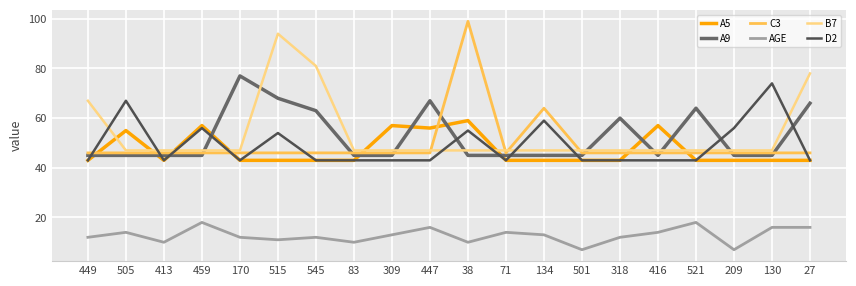

What is the smallest value displayed?

7